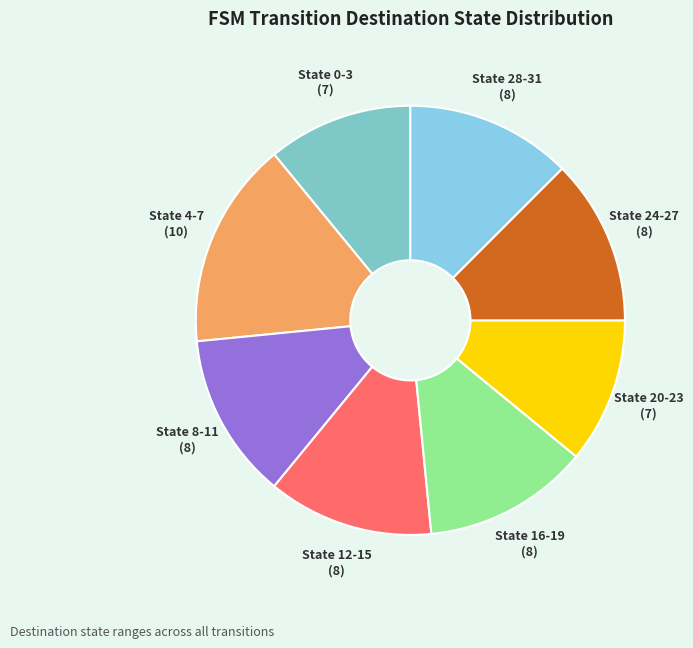

True or false: State 4-7 accounts for 30% of the total.

False